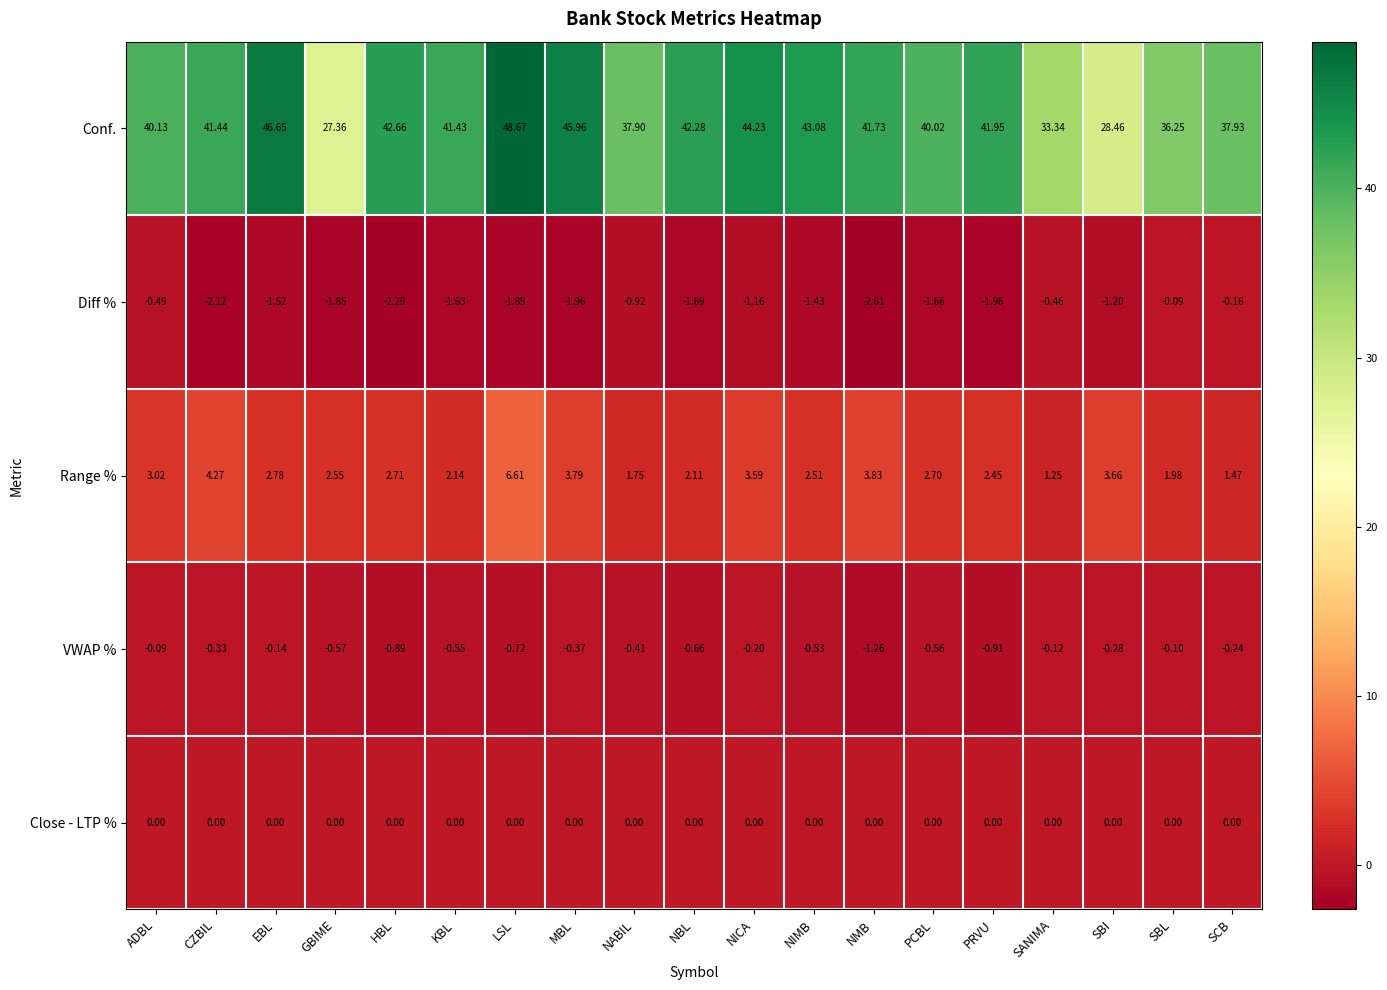

Rank the series at NMB from highest to lowest value.

Conf., Range %, Close - LTP %, VWAP %, Diff %